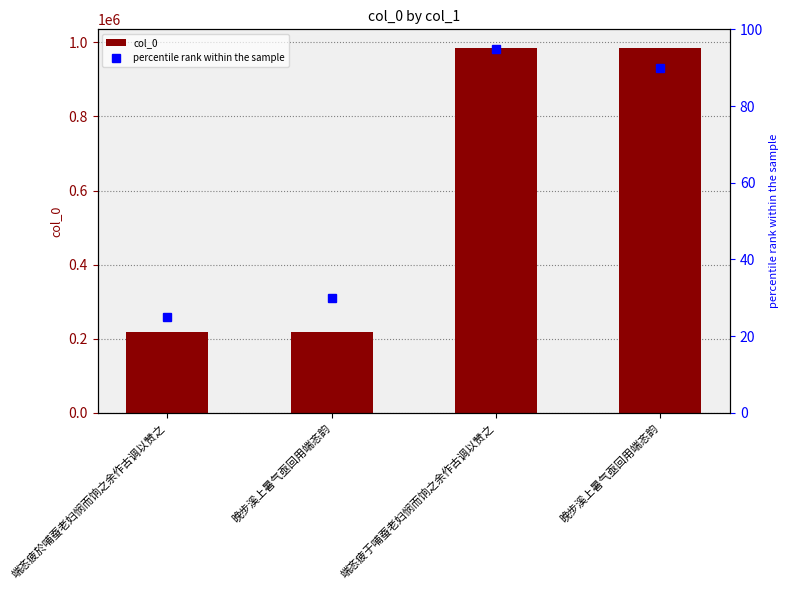

List the labels in order of col_0 value, smallest first.

端忞疲於哺蚕老妇悯而饷之余作古调以赞之, 晚步溪上暑气亟回用端忞韵, 晚步溪上暑气亟回用端忞韵, 端忞疲于哺蚕老妇悯而饷之余作古调以赞之